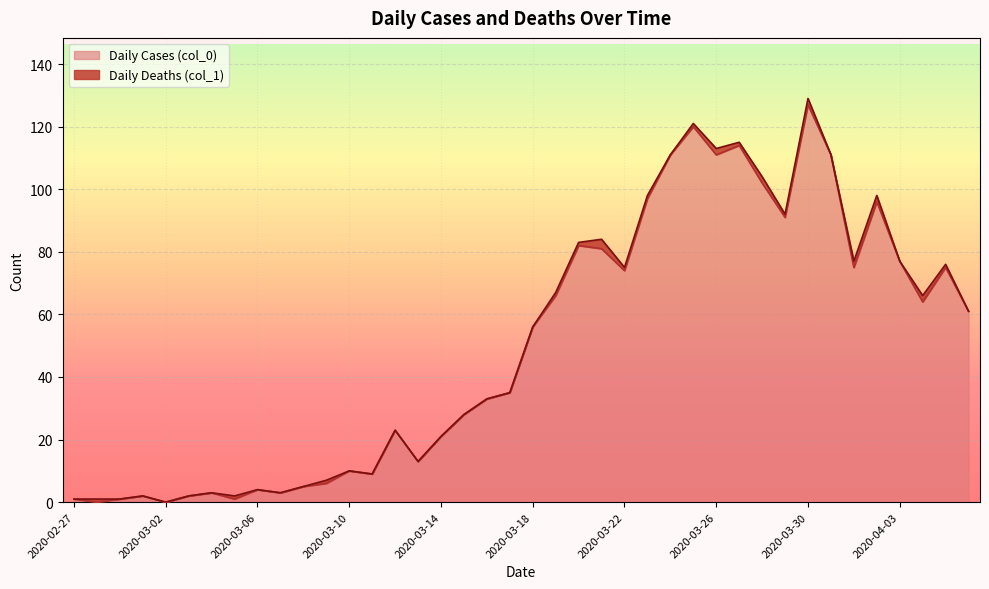

At which category does the data reach its first local valley?

2020-02-28